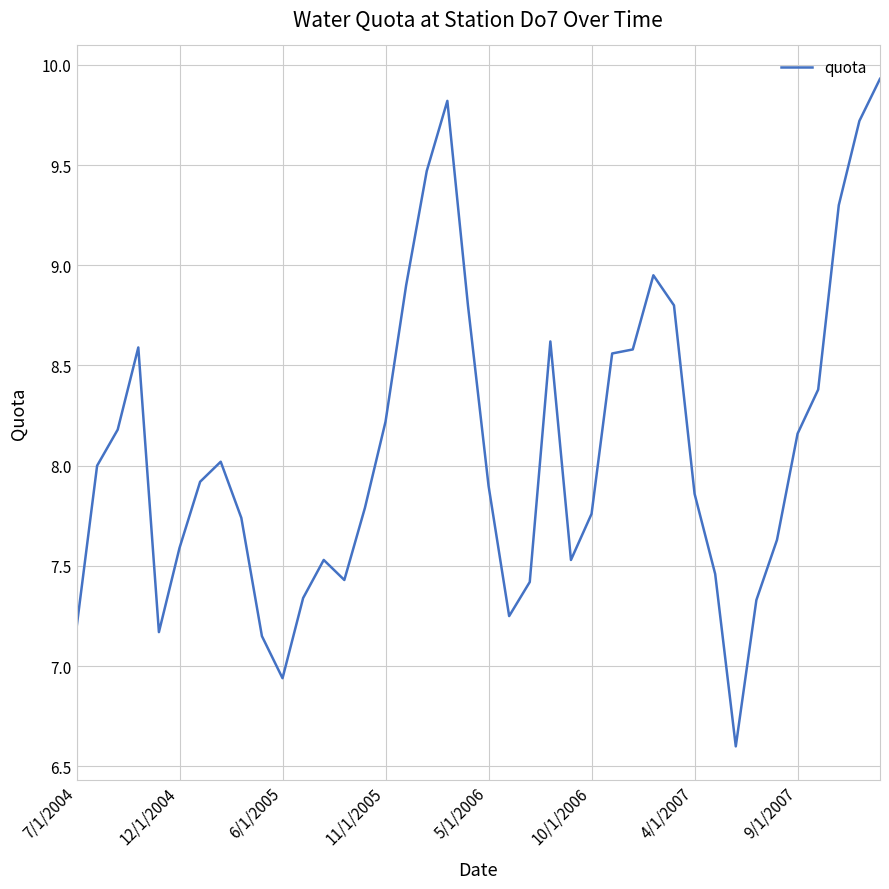

What is the difference between the second highest and minimum values?

3.2